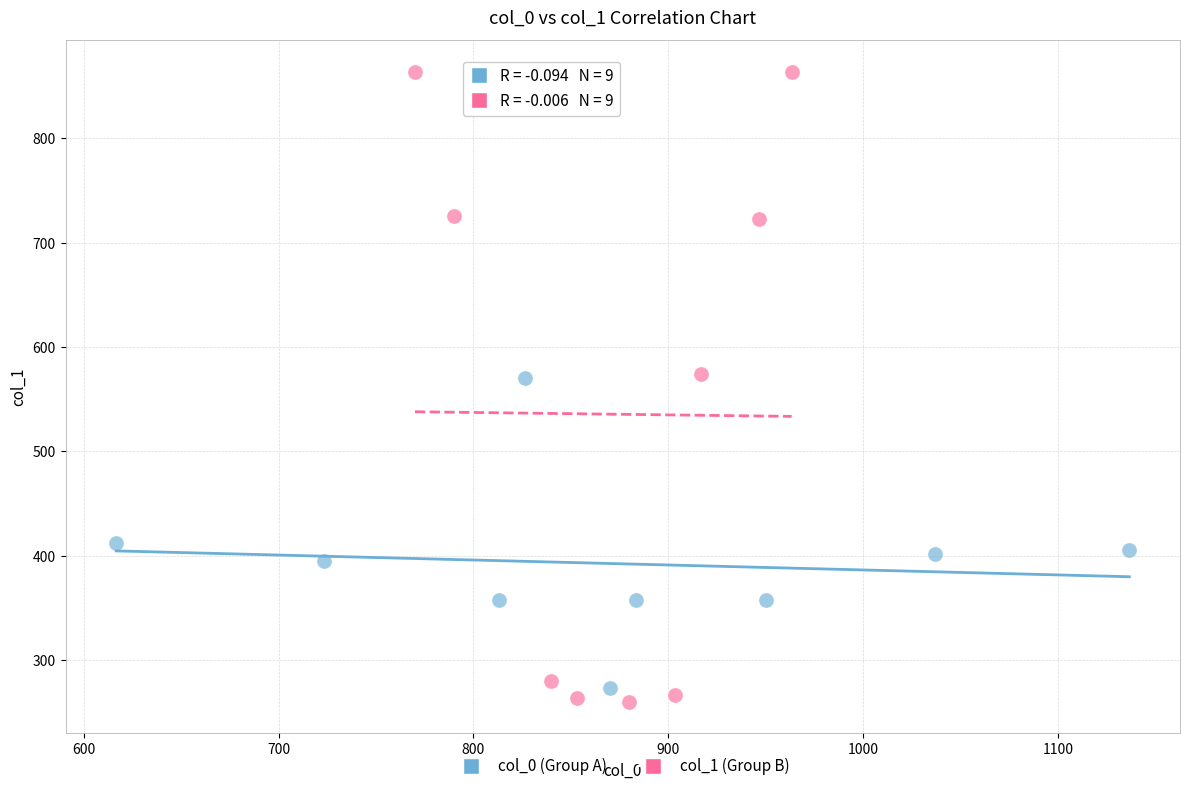

Which series contains the highest Y value?

col_1 (Group B)